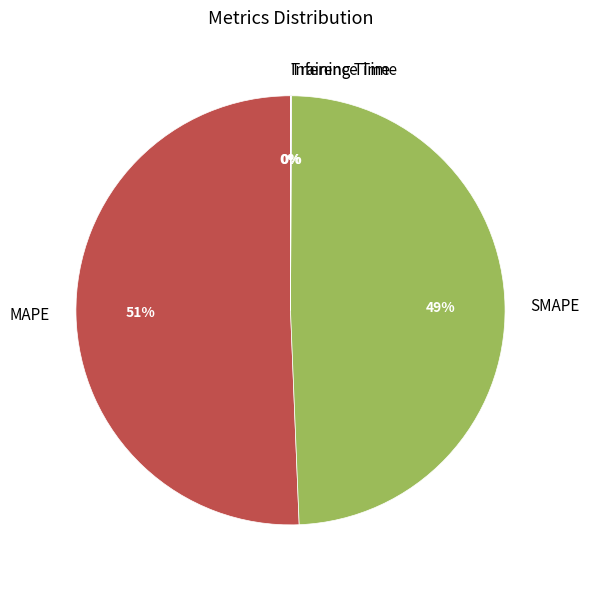

Which slice is the largest?

MAPE